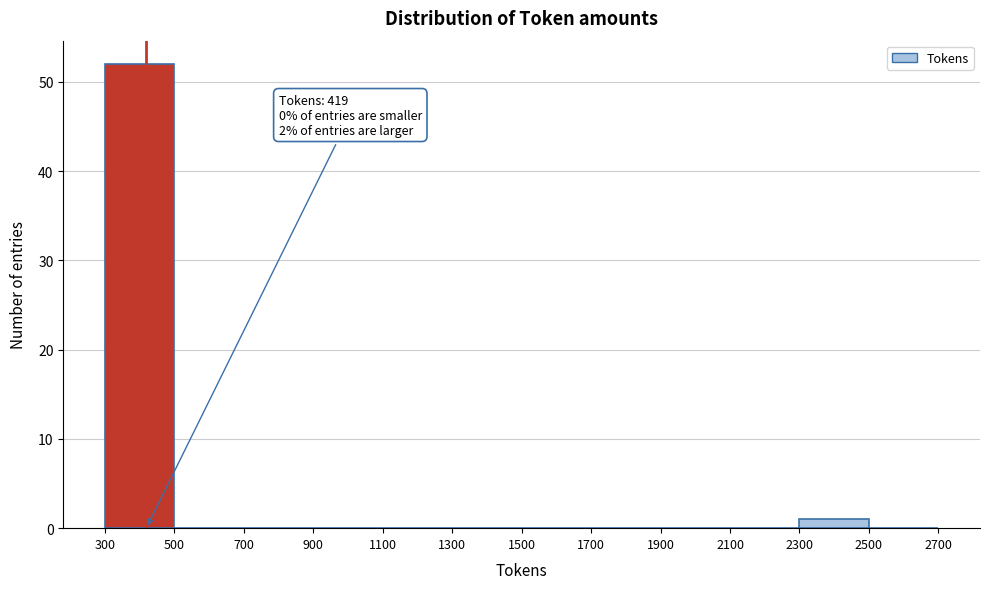

Which range on the x-axis has the tallest bar?

300 to 500